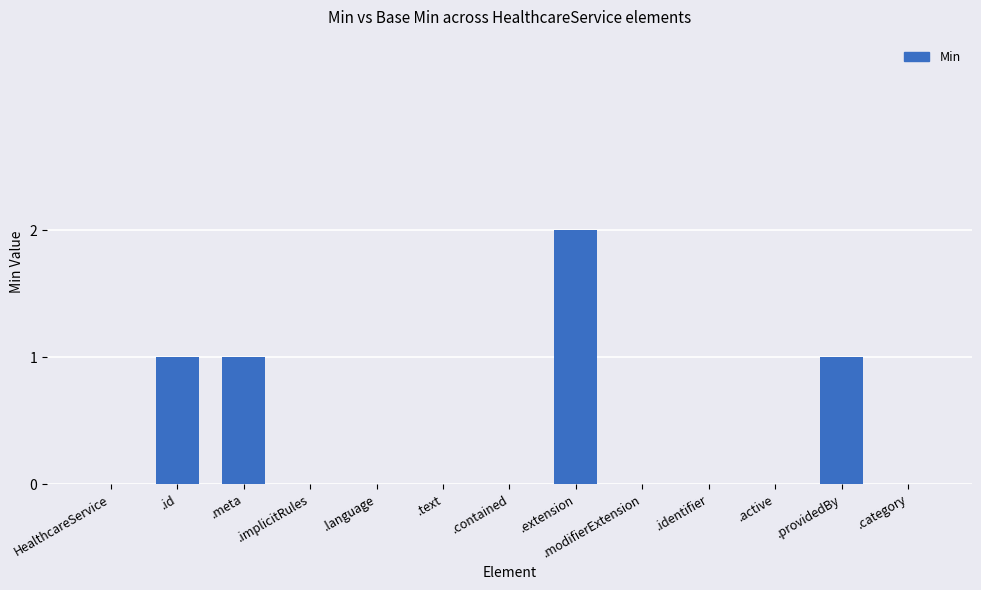

How many series are shown in this chart?

1